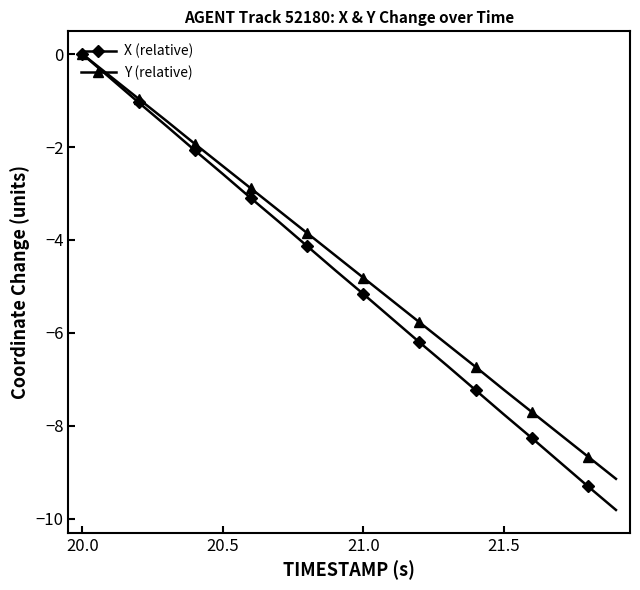

True or false: X (relative) has more than 1 points higher than both neighbors.

False